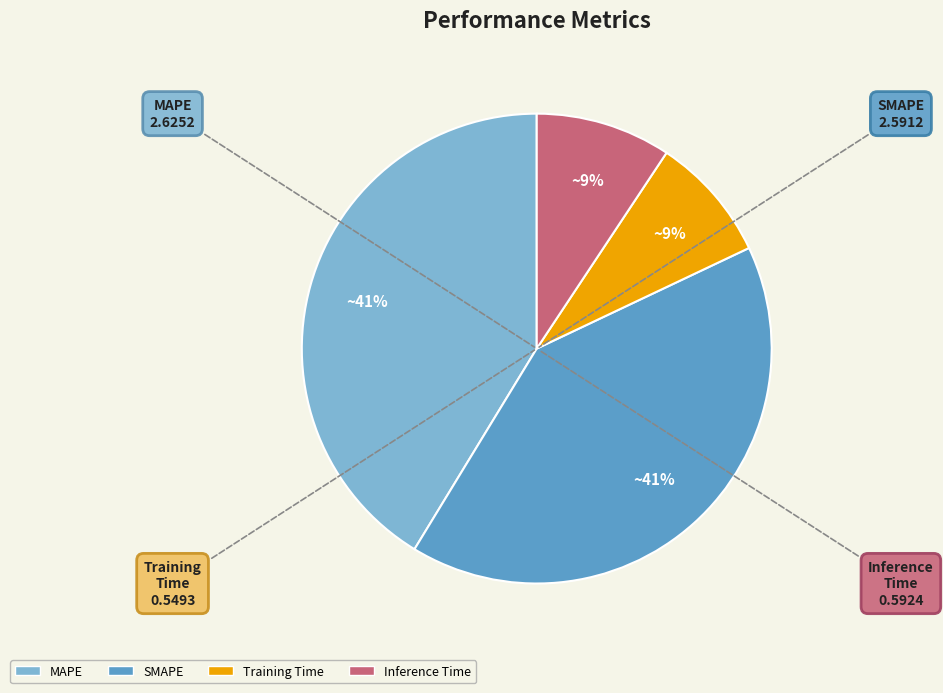

To the nearest percent, what portion does MAPE represent?

41%